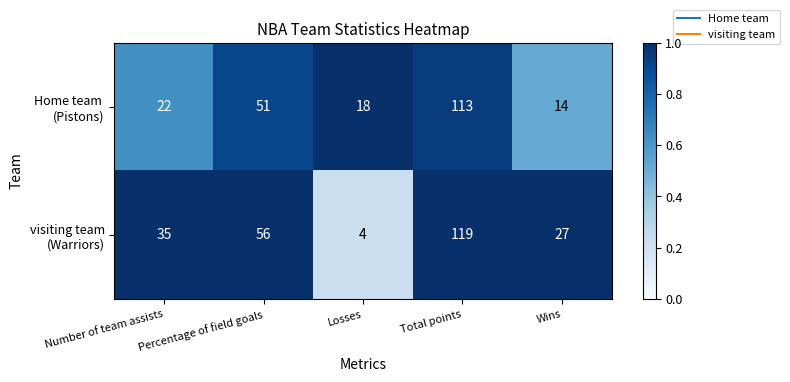

Which label corresponds to the smallest value in the chart?

Losses